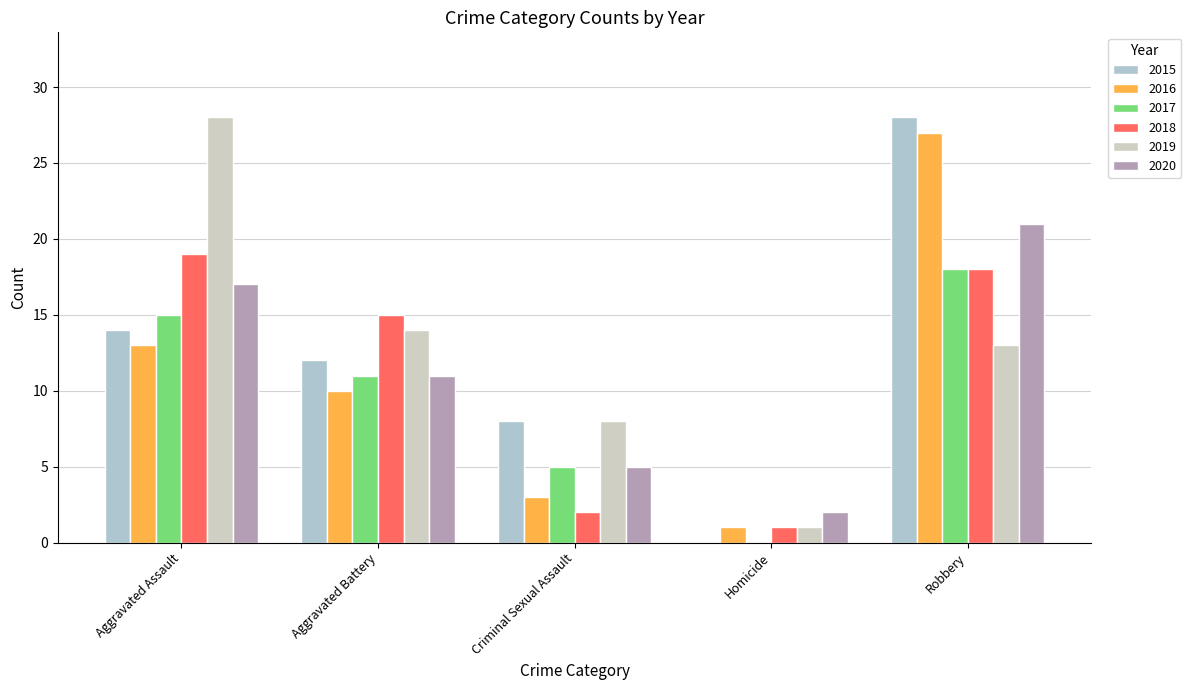

What is the sum of all 2018 values?

55